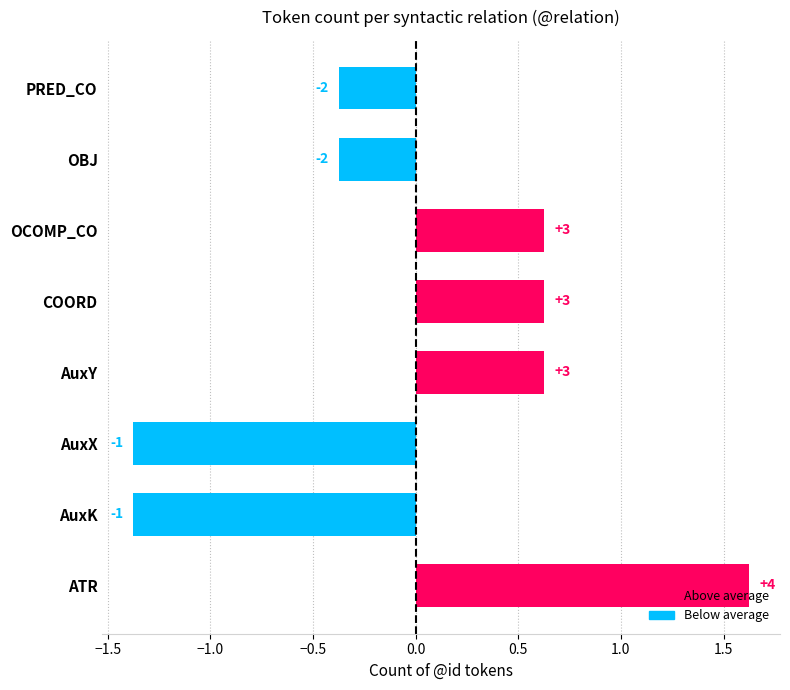

Does the chart contain any negative values?

Yes